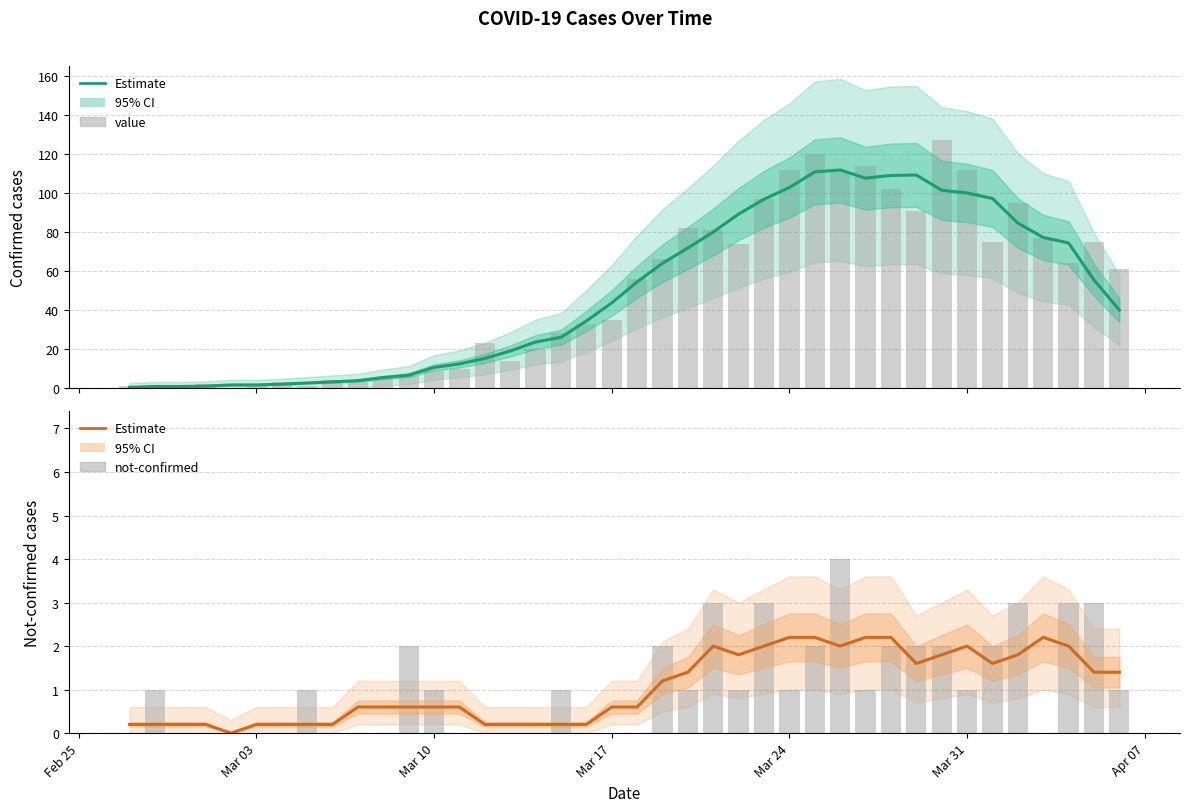

What is the sum of all Not-confirmed (smoothed) values?

41.8